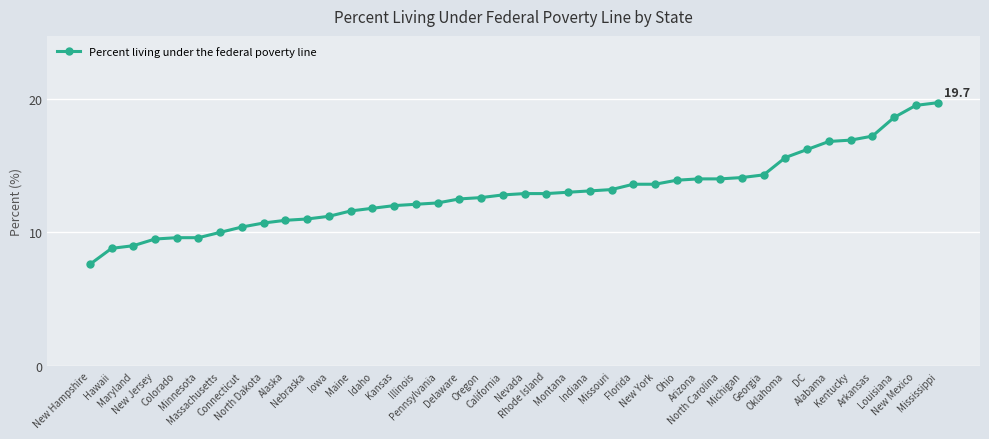

What is the average value?

13.0